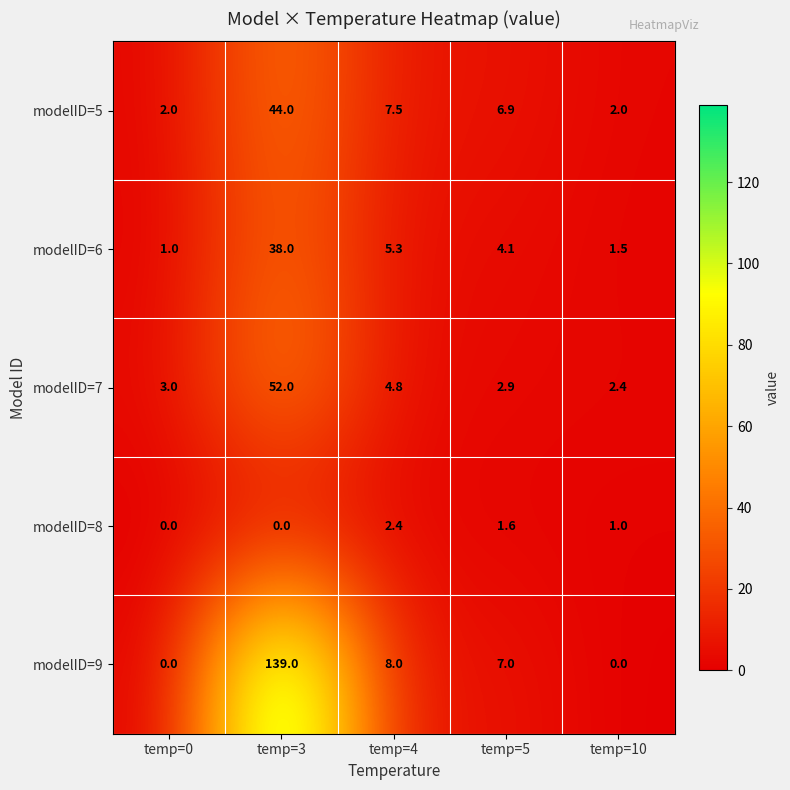

True or false: modelID=6 has a value of 2.1 at temp=10.

False